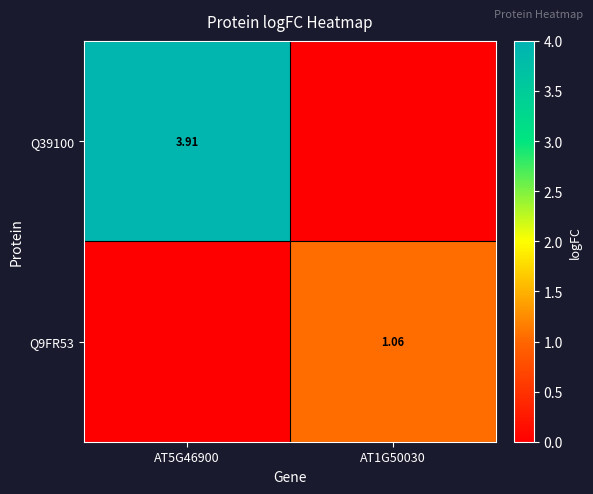

How many data points in Q39100 are above 3?

1